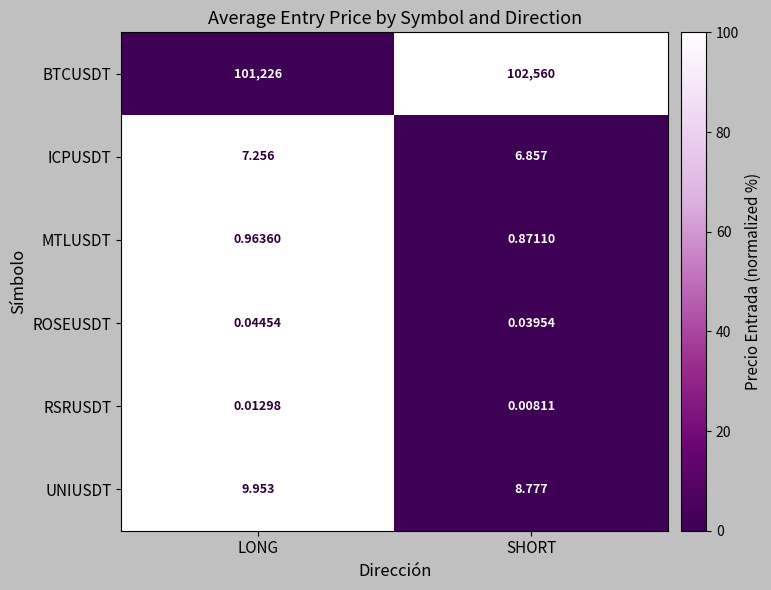

At which category does the chart reach its peak across all series?

SHORT